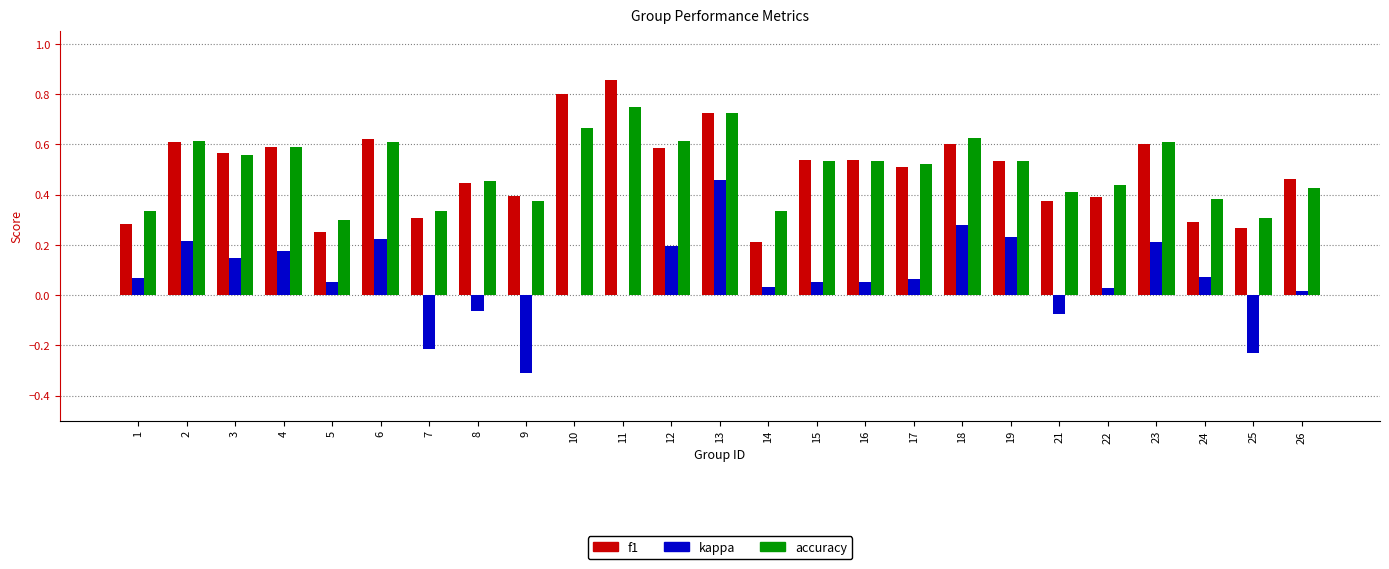

Which category has the highest value across all series?

11